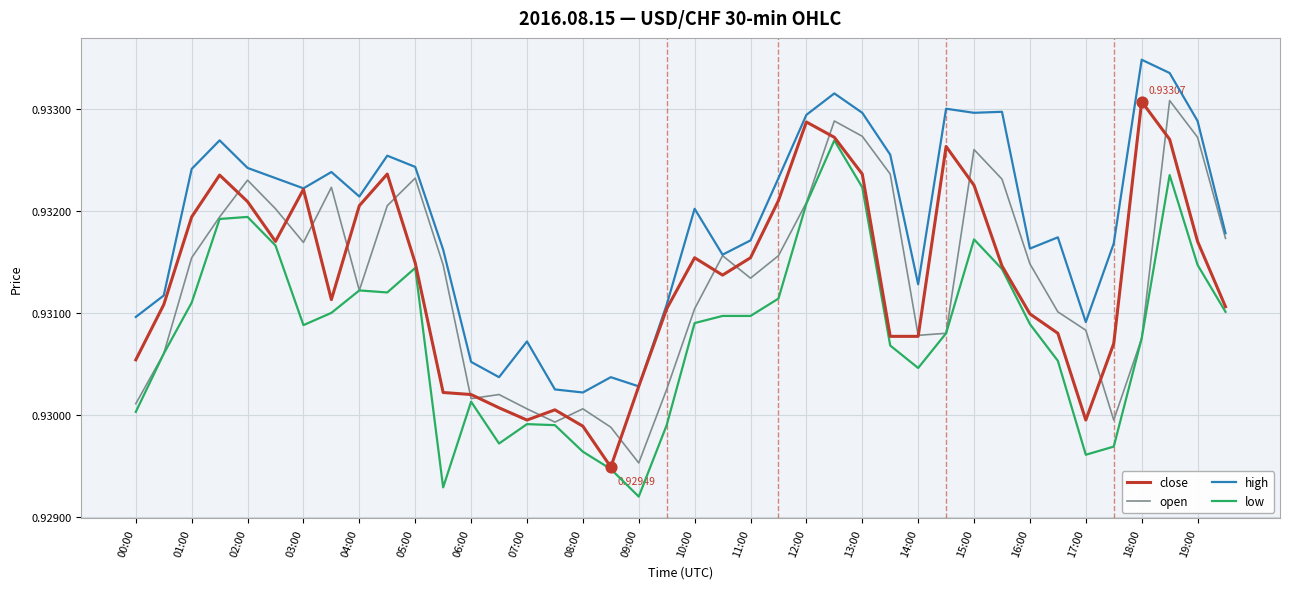

True or false: low and high cross at least once.

False